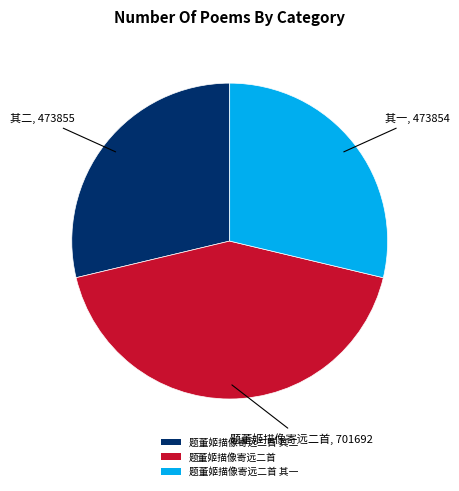

Does 题董姬描像寄远二首 其二 account for over 50% of the chart?

No